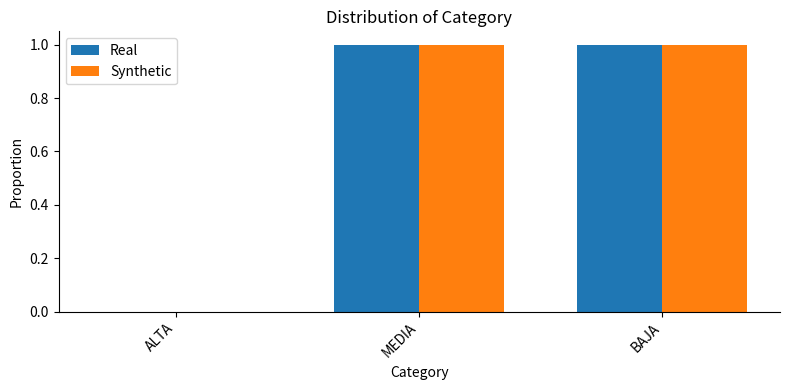

Is it true that Synthetic equals 0 at BAJA?

False